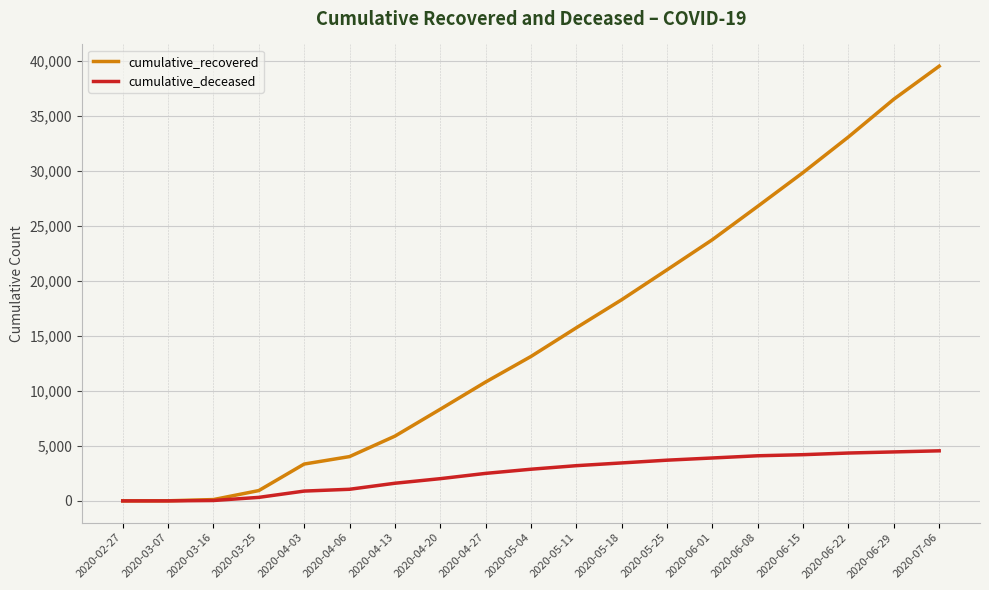

Is the value of cumulative_recovered at 2020-07-06 greater than the value of cumulative_deceased at 2020-05-04?

Yes